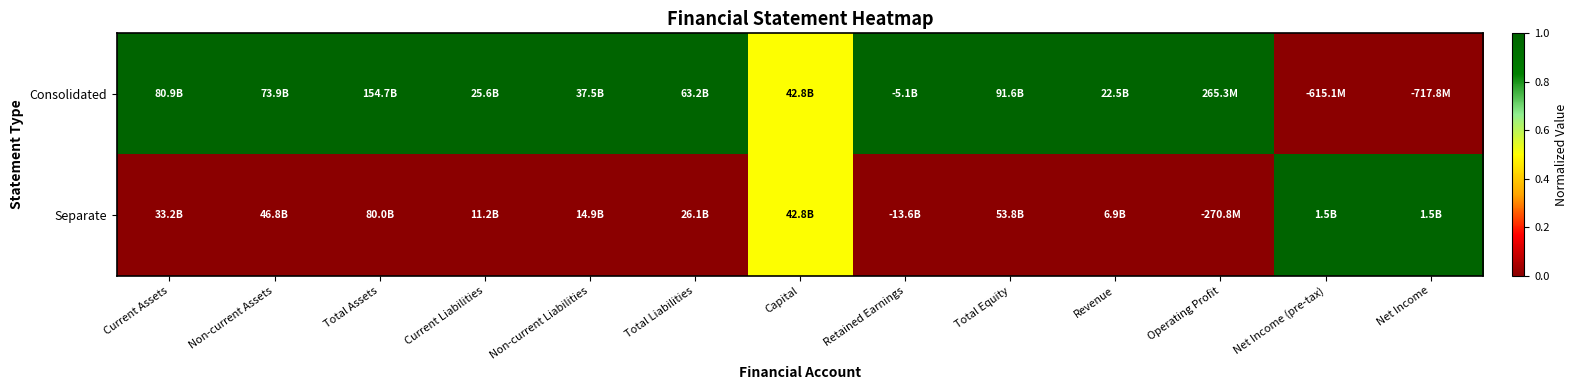

Which series has the largest total across all categories?

Consolidated